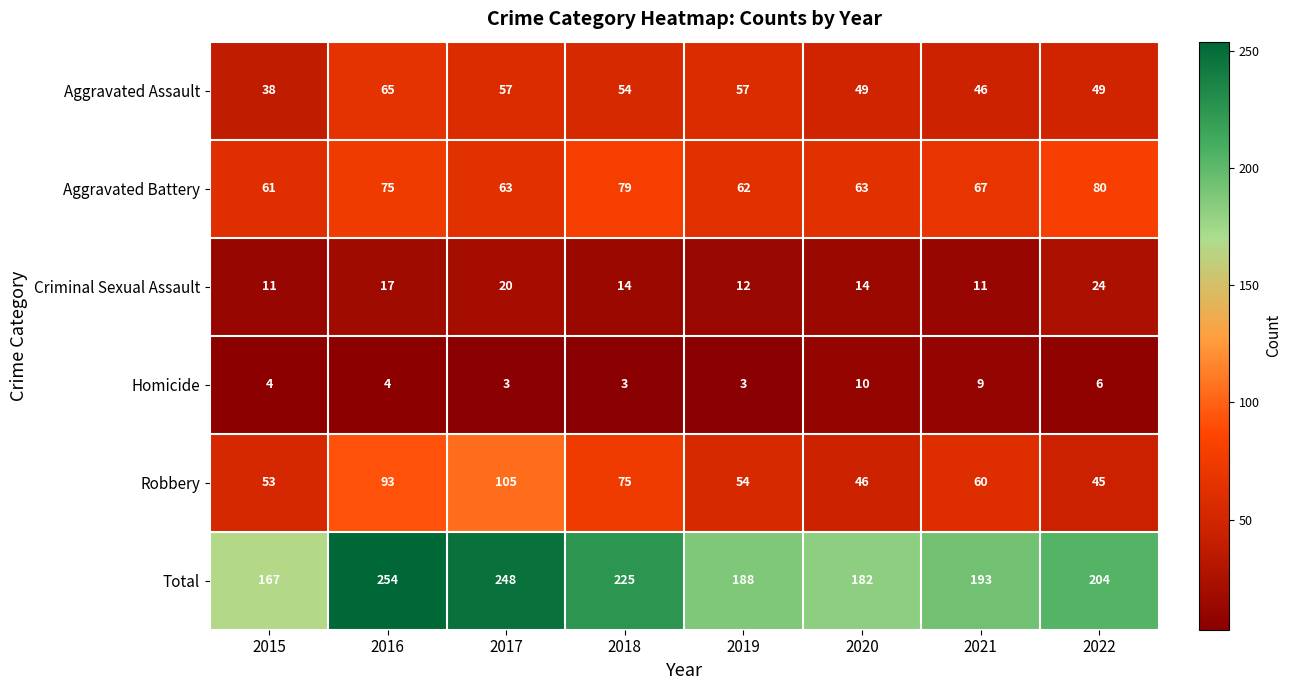

How many Aggravated Assault values are between 49 and 57?

5